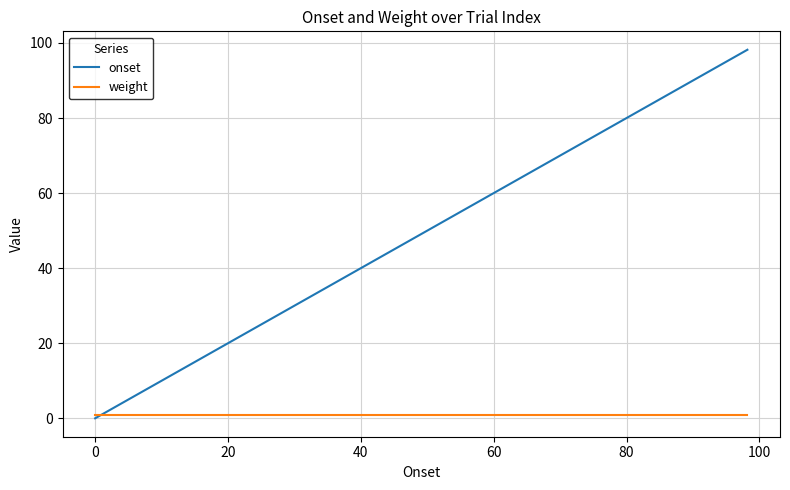

Which series has the largest total across all categories?

onset